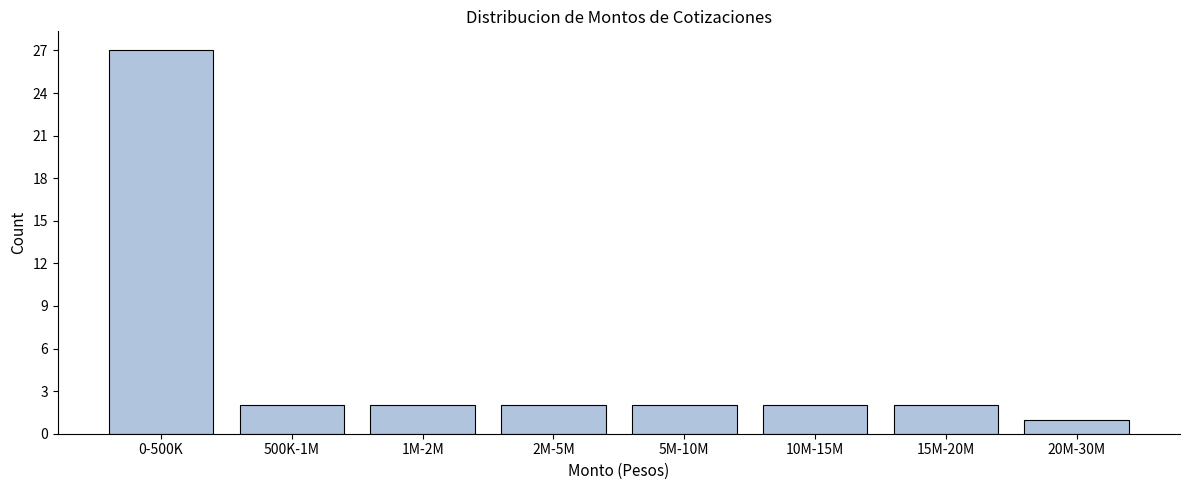

Reading right to left, transcribe all the data shown in this chart.

20M-30M=1	15M-20M=2	10M-15M=2	5M-10M=2	2M-5M=2	1M-2M=2	500K-1M=2	0-500K=27